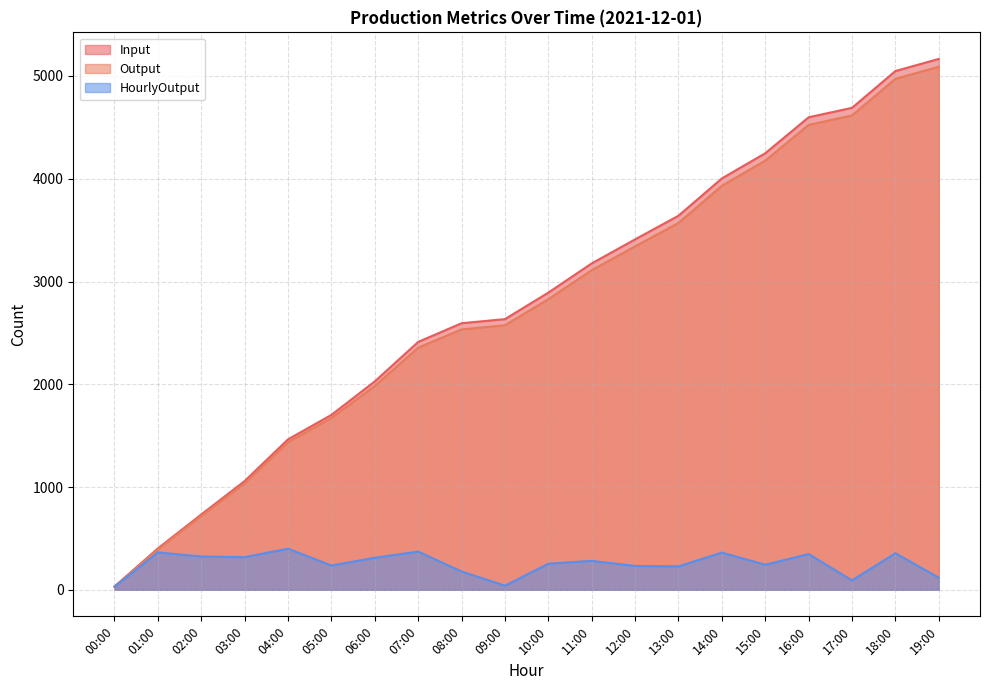

The value of Input at 08:00 is 2594. True or false?

True